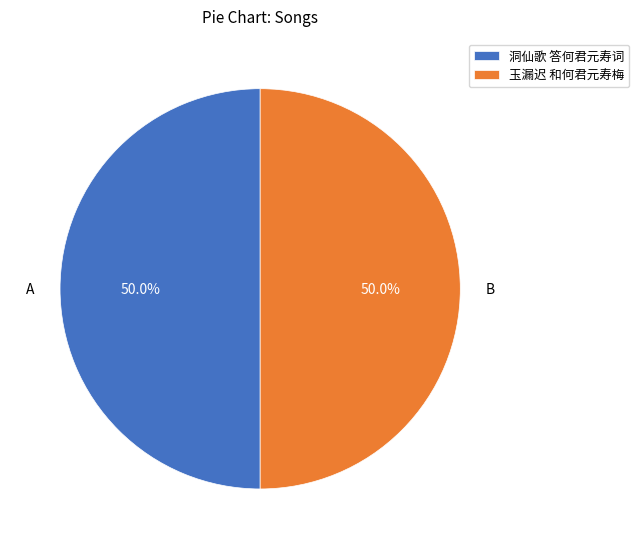

What portion of the pie excludes 洞仙歌 答何君元寿词?

50.0%